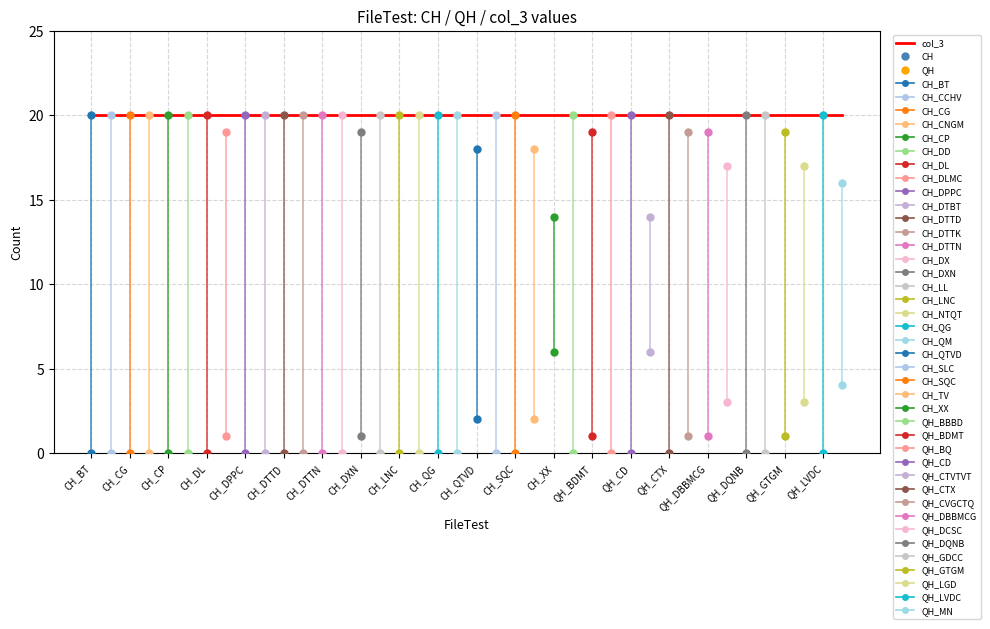

How many times do QH and CH cross each other?

1